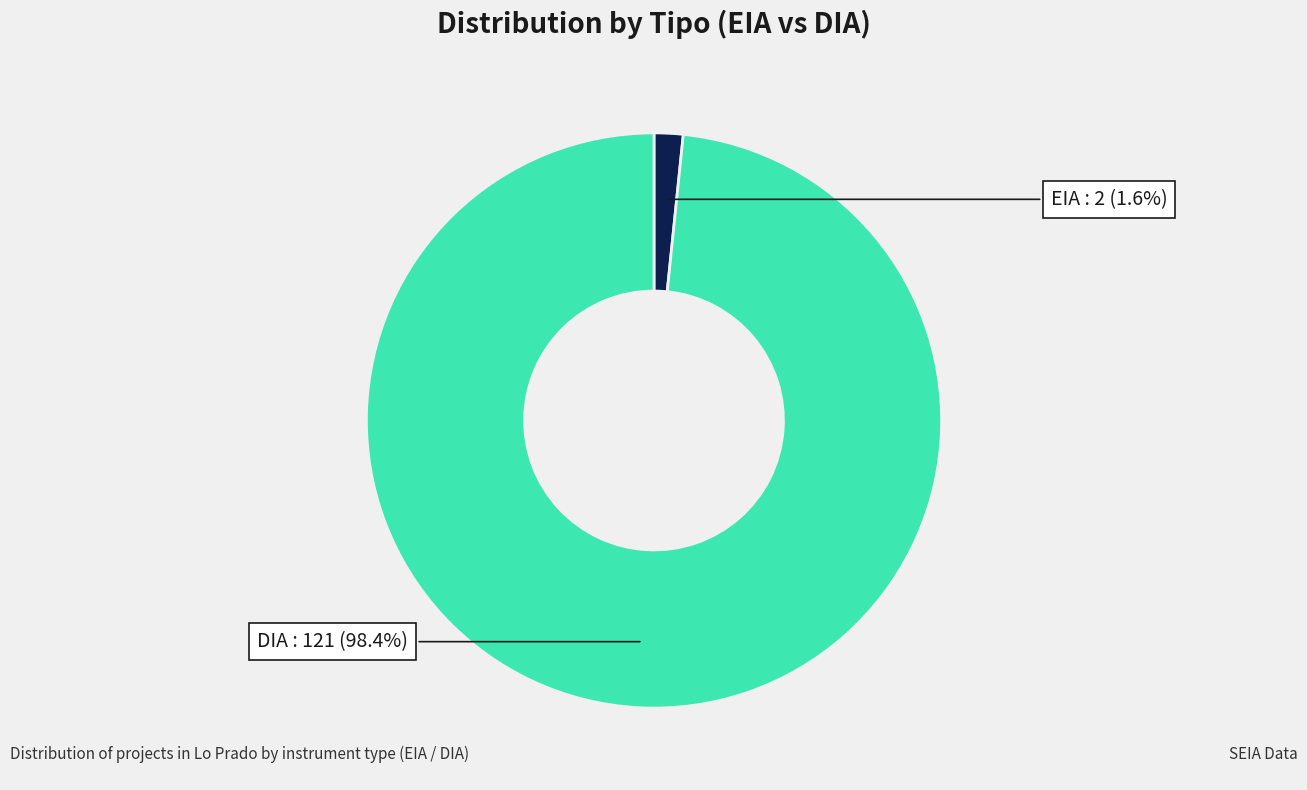

Does DIA represent more than half of the total?

Yes